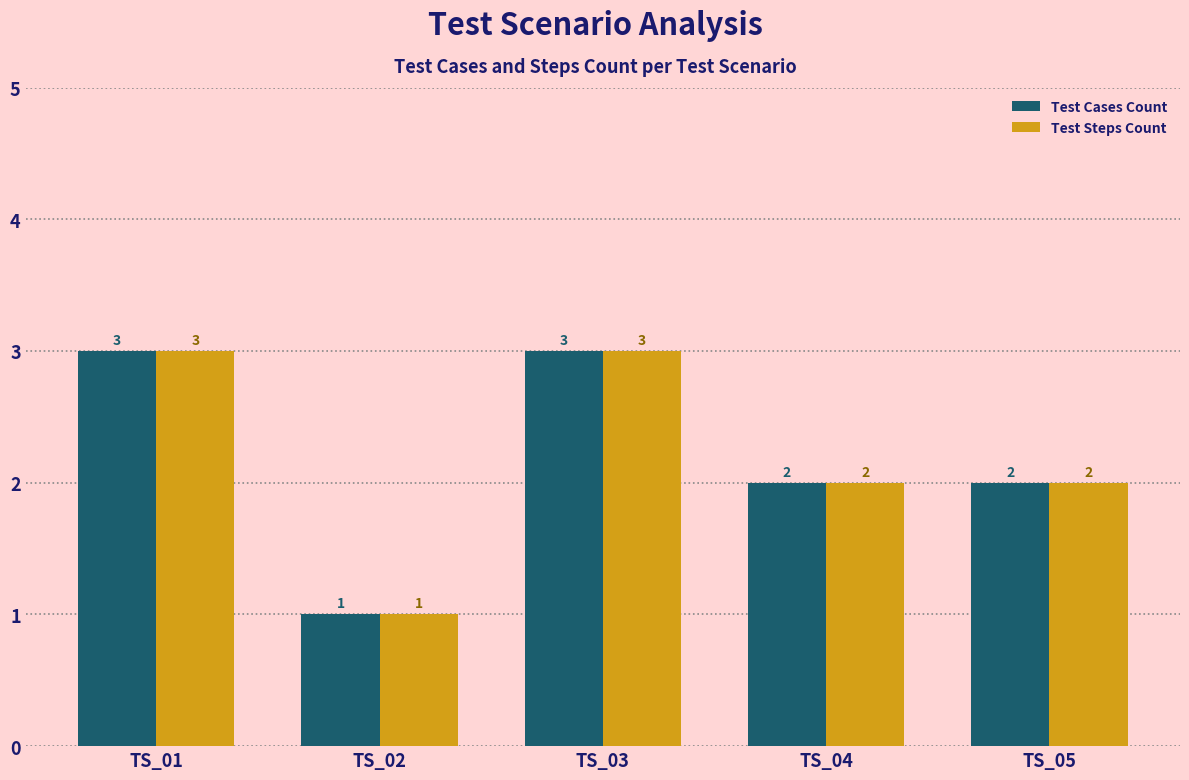

How many bars are there in total?

10